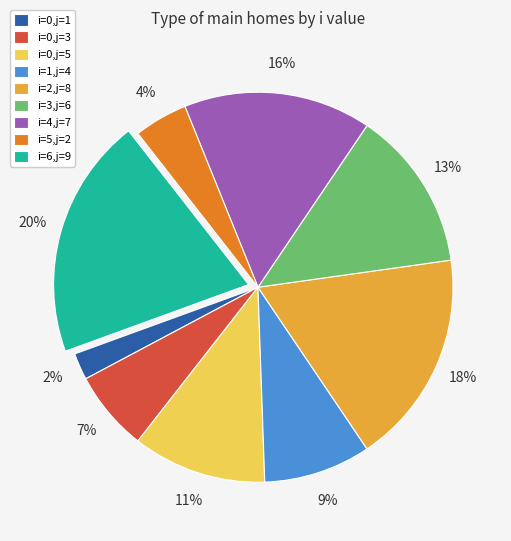

Between i=2,j=8 and i=5,j=2, which is larger?

i=2,j=8